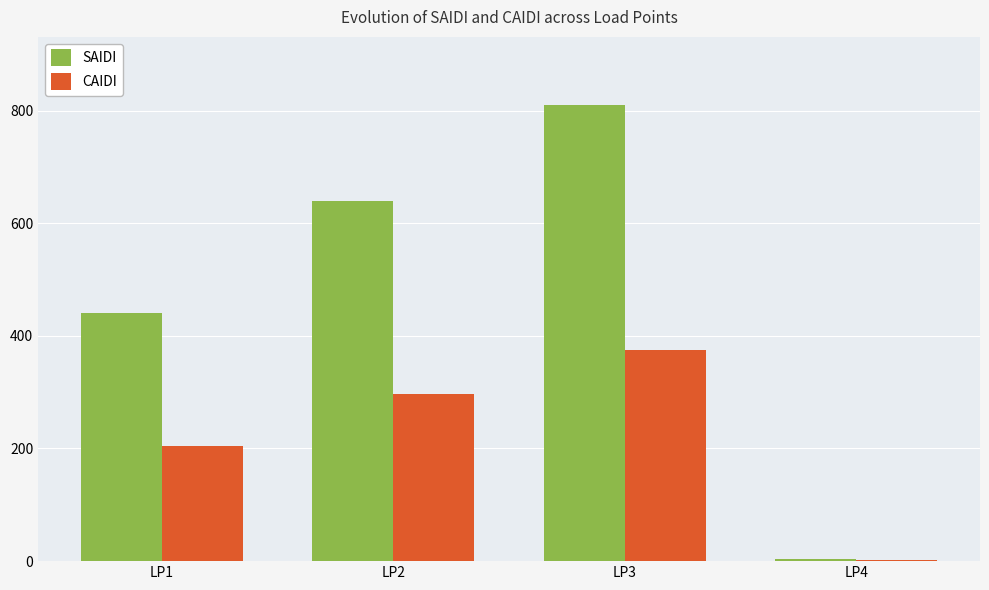

Read the SAIDI value at LP3.

809.3